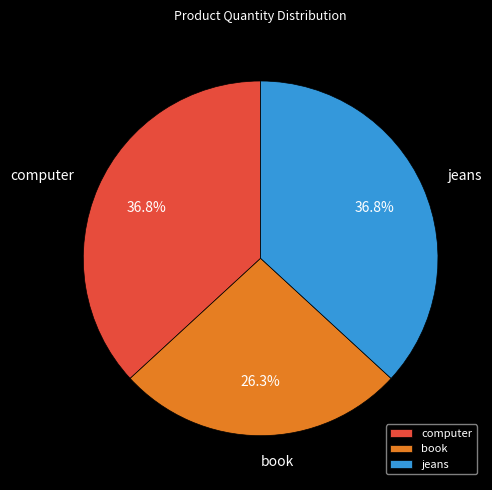

True or false: jeans accounts for 22% of the total.

False